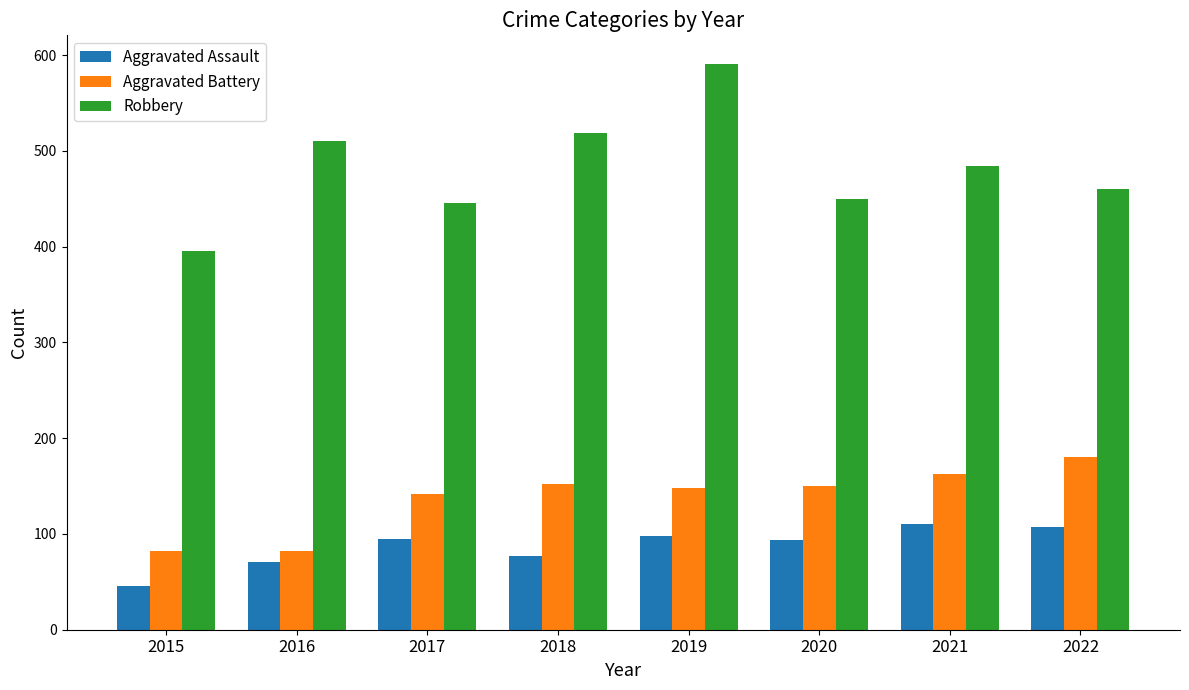

Between 2020 and 2022, which series saw the biggest shift?

Aggravated Battery